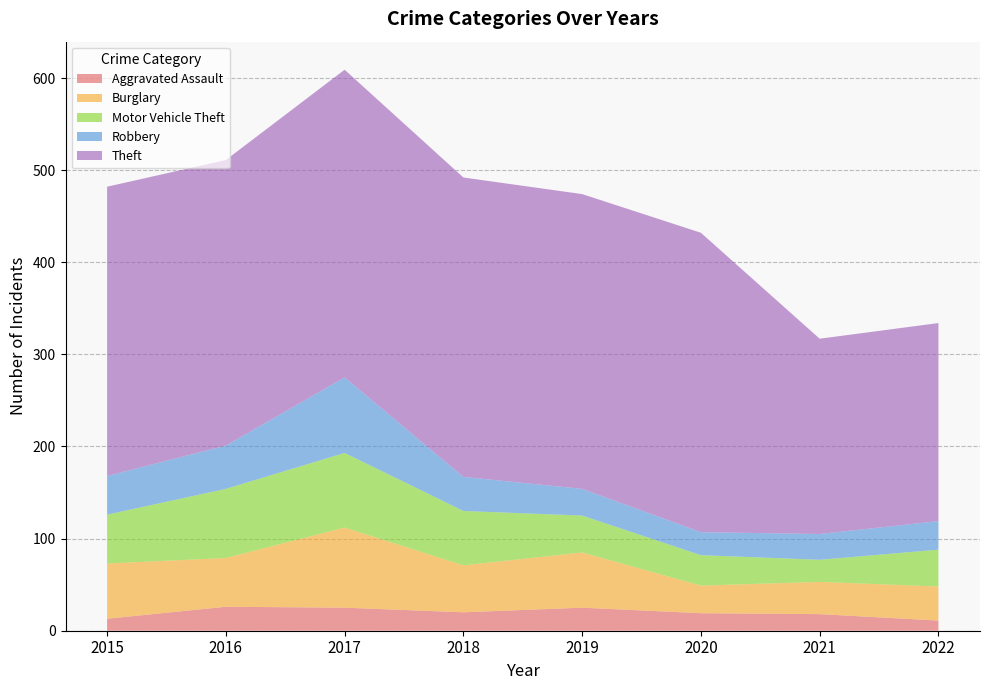

Reading left to right, list all the values displayed in this chart.

Aggravated Assault: 2015=13	2016=26	2017=25	2018=20	2019=25	2020=19	2021=18	2022=11
Burglary: 2015=60	2016=53	2017=87	2018=51	2019=60	2020=30	2021=35	2022=37
Motor Vehicle Theft: 2015=53	2016=75	2017=81	2018=59	2019=40	2020=33	2021=24	2022=40
Robbery: 2015=42	2016=47	2017=82	2018=37	2019=29	2020=25	2021=28	2022=31
Theft: 2015=314	2016=310	2017=334	2018=325	2019=320	2020=325	2021=212	2022=215